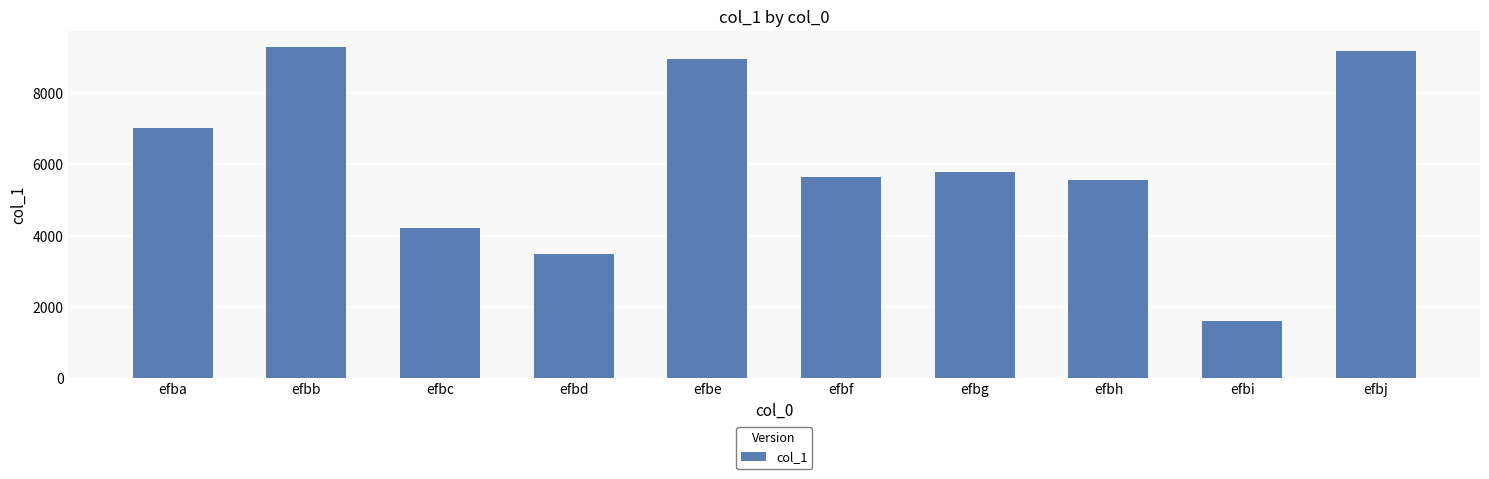

Reading left to right, what are all the values shown in this chart?

efba=7027	efbb=9283	efbc=4214	efbd=3492	efbe=8950	efbf=5649	efbg=5796	efbh=5564	efbi=1598	efbj=9190